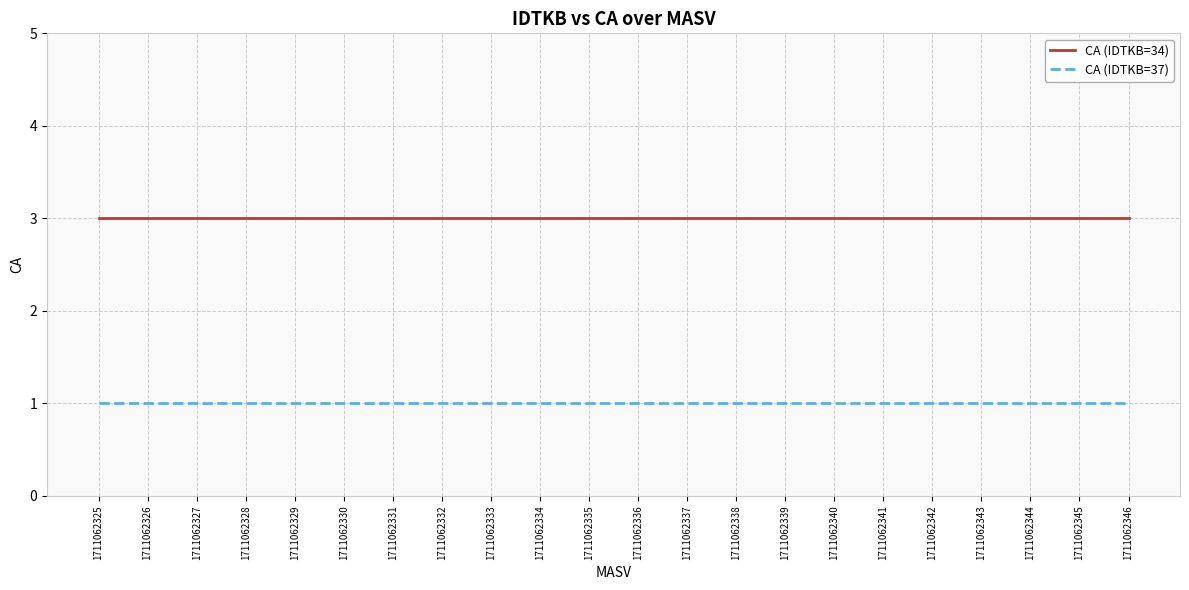

What is the lowest value of the CA (IDTKB=34) series?

3